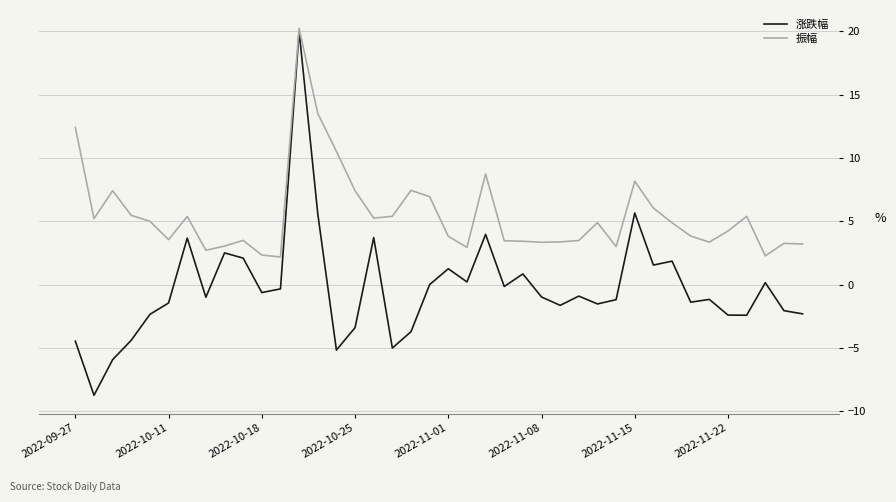

Which series has the widest spread of values?

涨跌幅